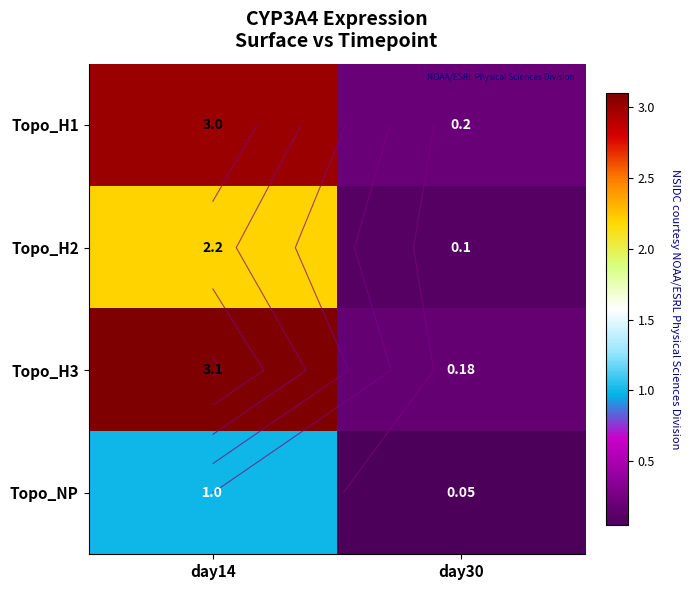

The Topo_H2 series shows 0.1 at day30. True or false?

True